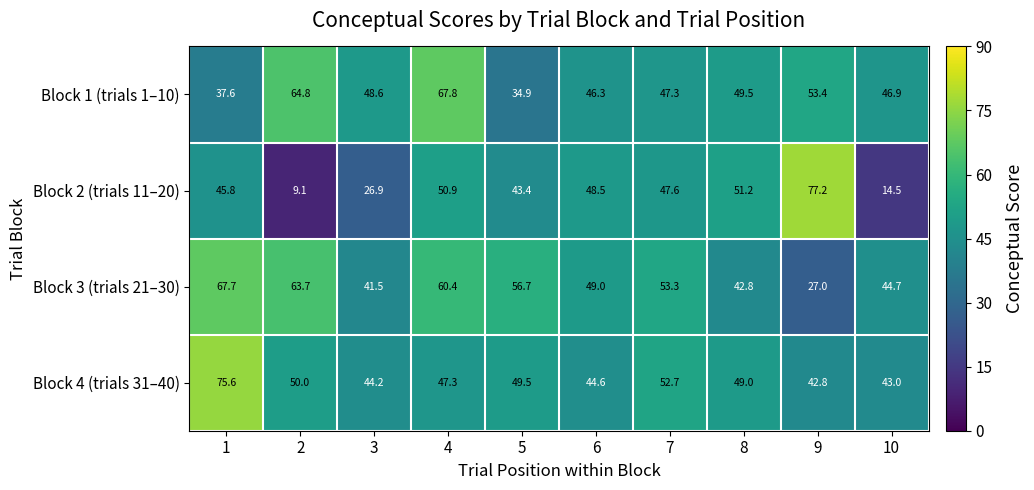

How many data points in Block 1 (trials 1–10) are less than 48?

5